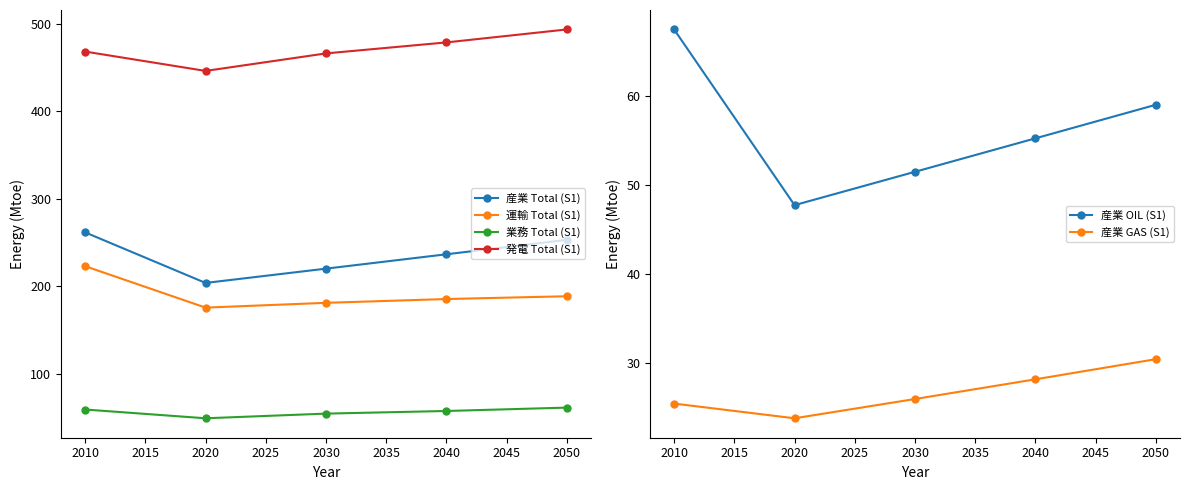

Is the value of 業務 Total (S1) at 2020 greater than the value of 運輸 Total (S1) at 2040?

No